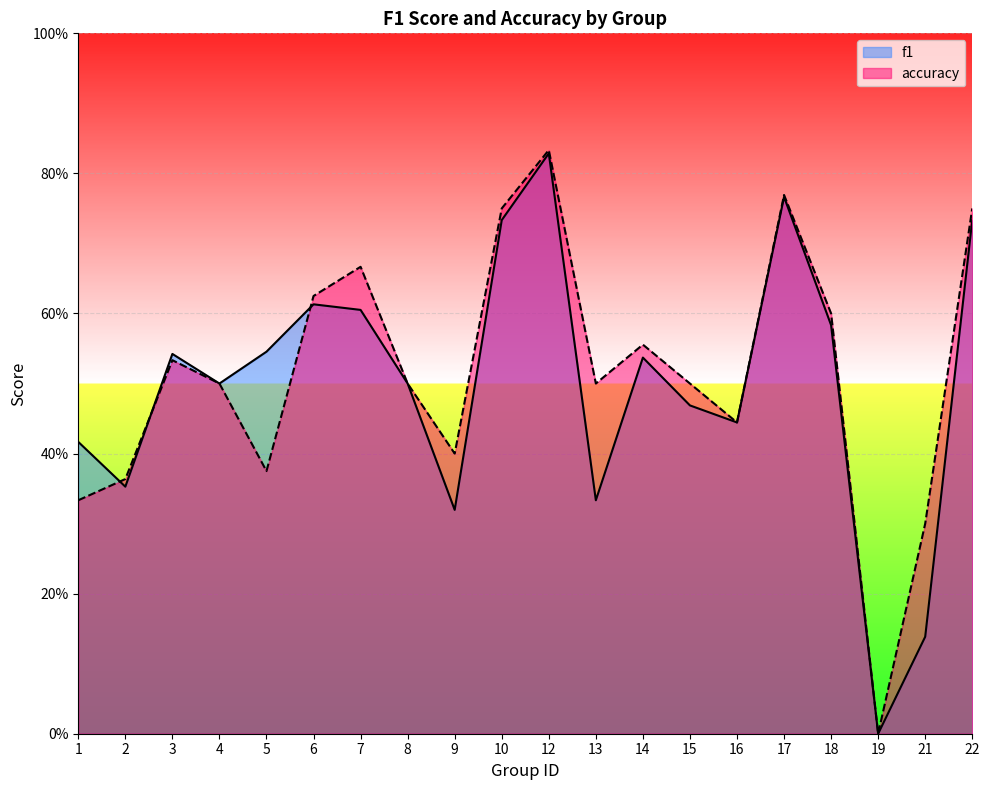

Between 8 and 12, which series saw the biggest shift?

accuracy